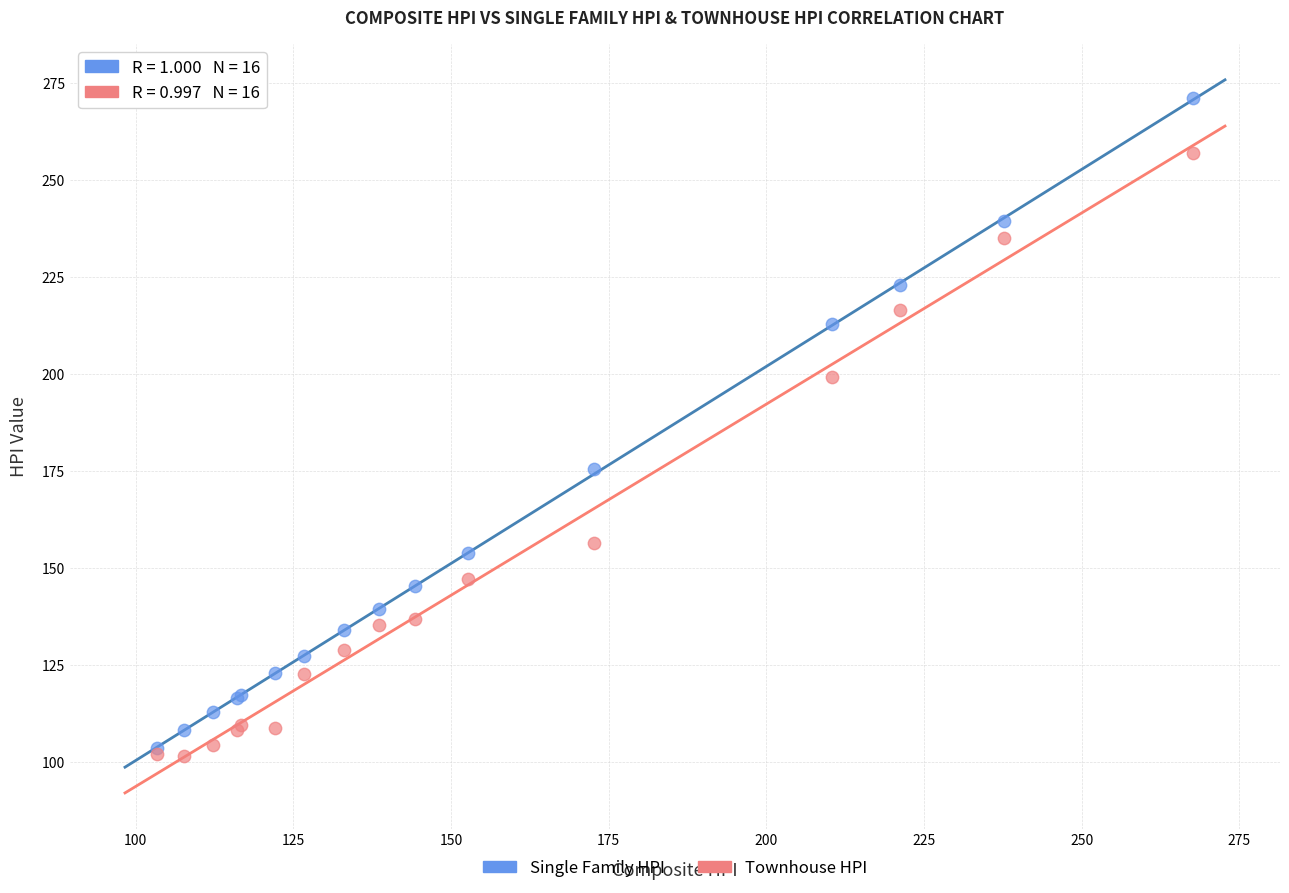

In the Townhouse HPI series, what Y value is closest to 179?

199.2